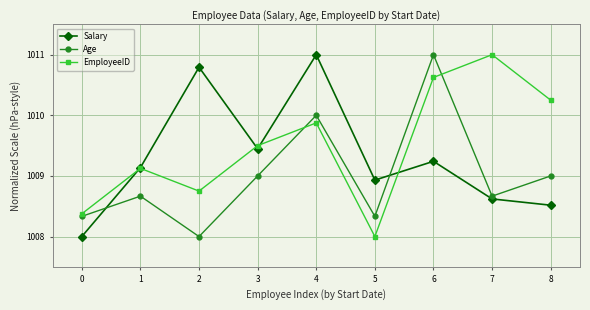

The Age series shows 1008.7 at 7. True or false?

True